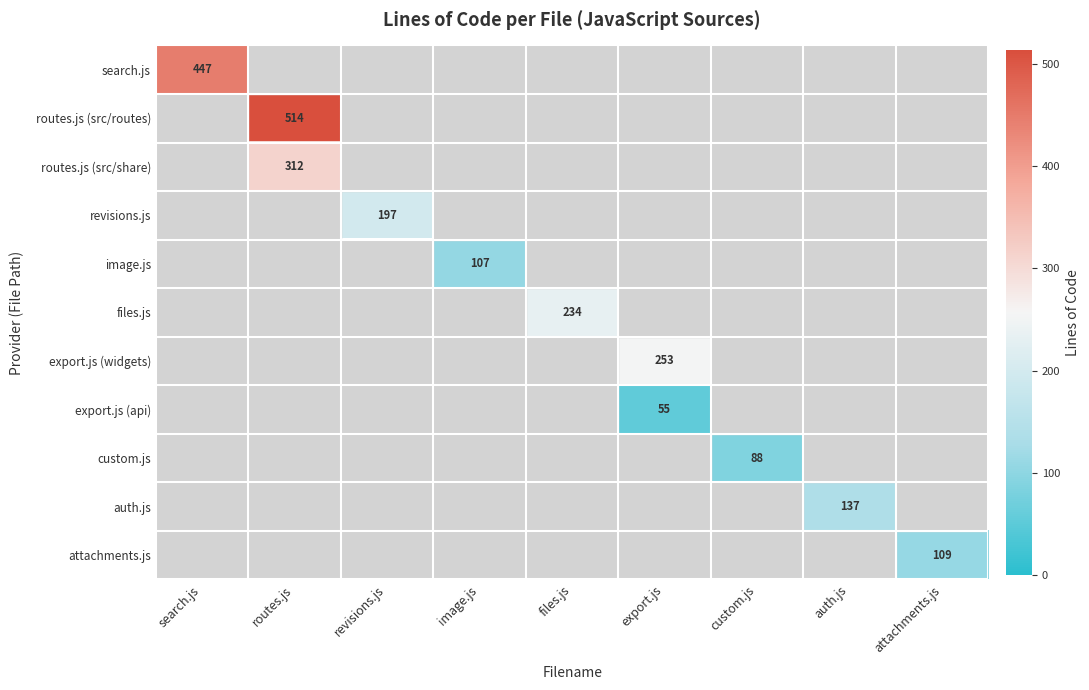

The value of export.js (api) at export.js is 74. True or false?

False